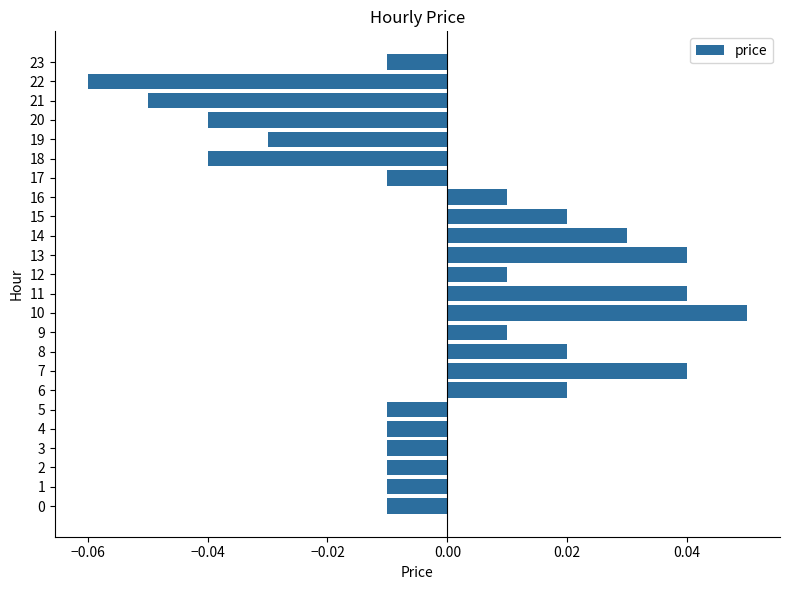

Which label corresponds to the smallest value in the chart?

22